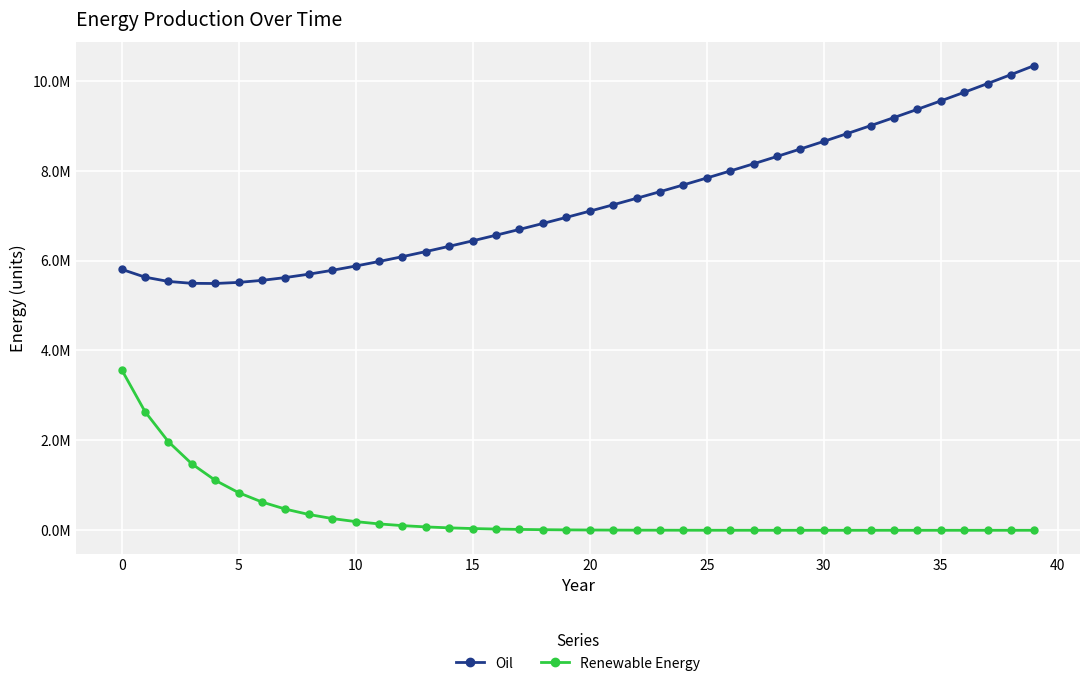

In Oil, how many points are lower than both neighbors (excluding endpoints)?

1